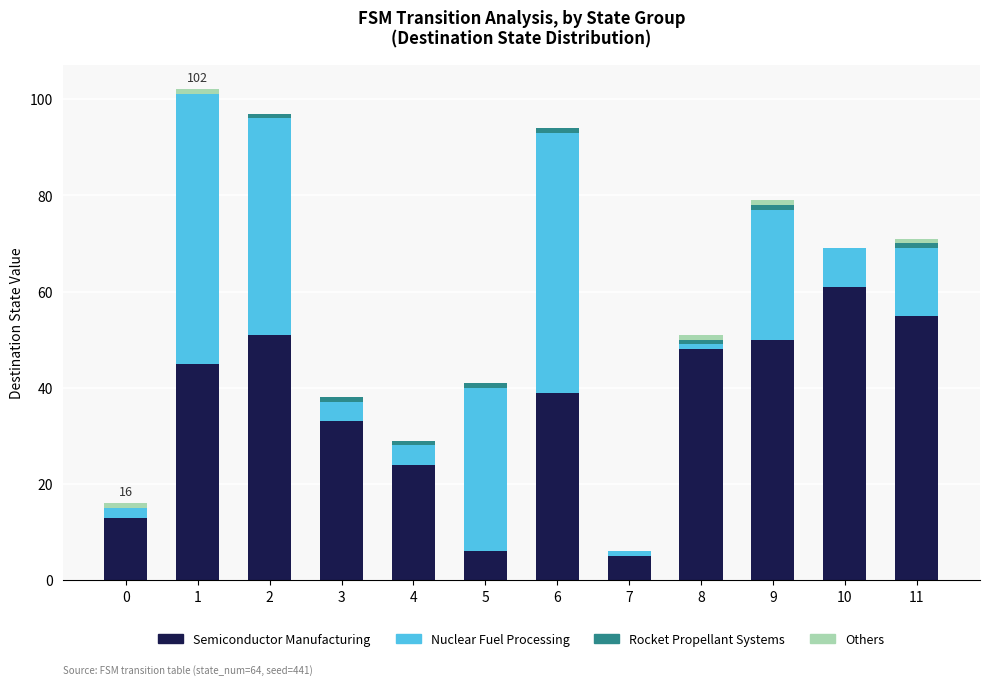

True or false: Semiconductor Manufacturing has a value of 39 at 10.

False